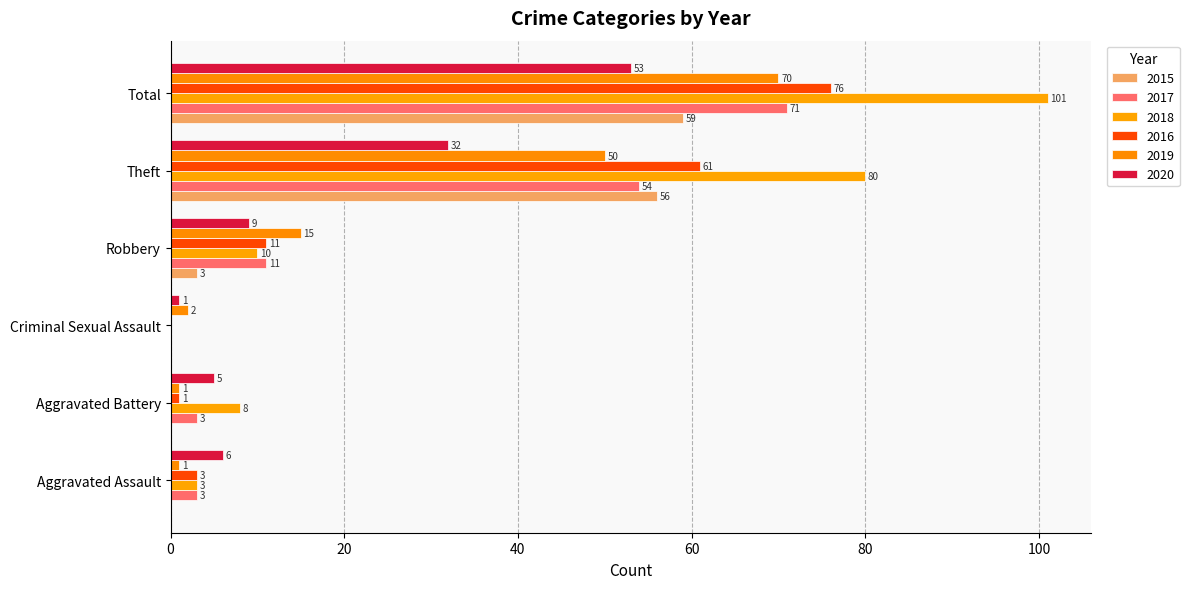

List the series in order of their peak value, lowest first.

2020, 2015, 2019, 2017, 2016, 2018